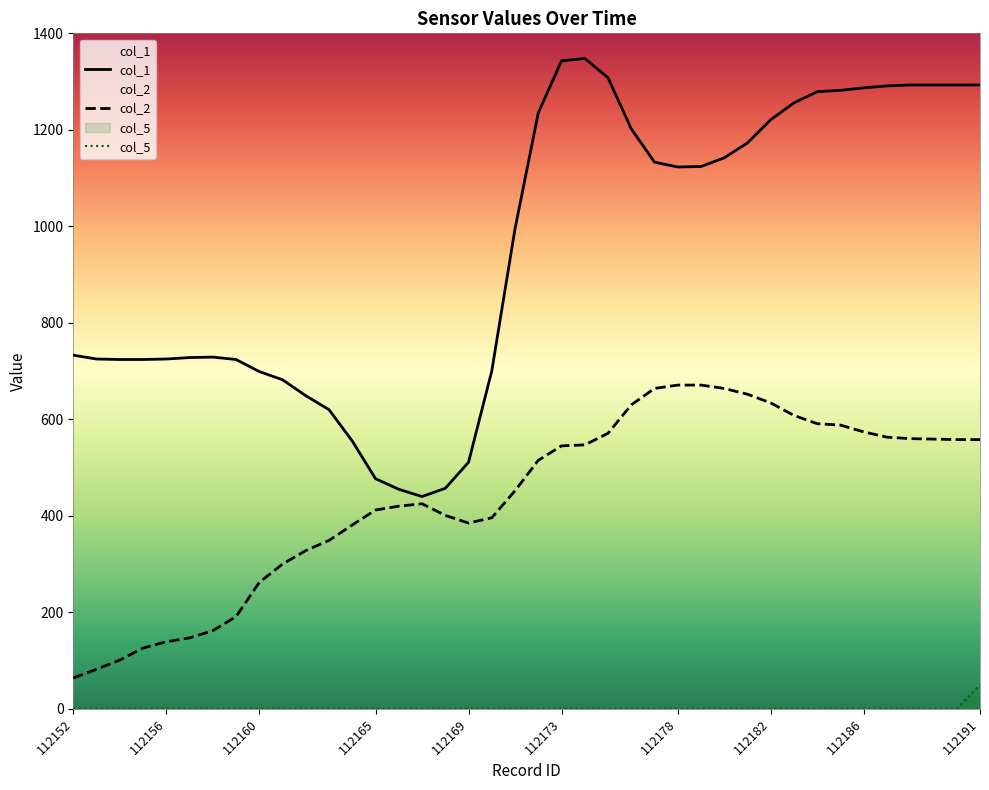

Rank the series at 112186 from highest to lowest value.

col_1, col_2, col_5